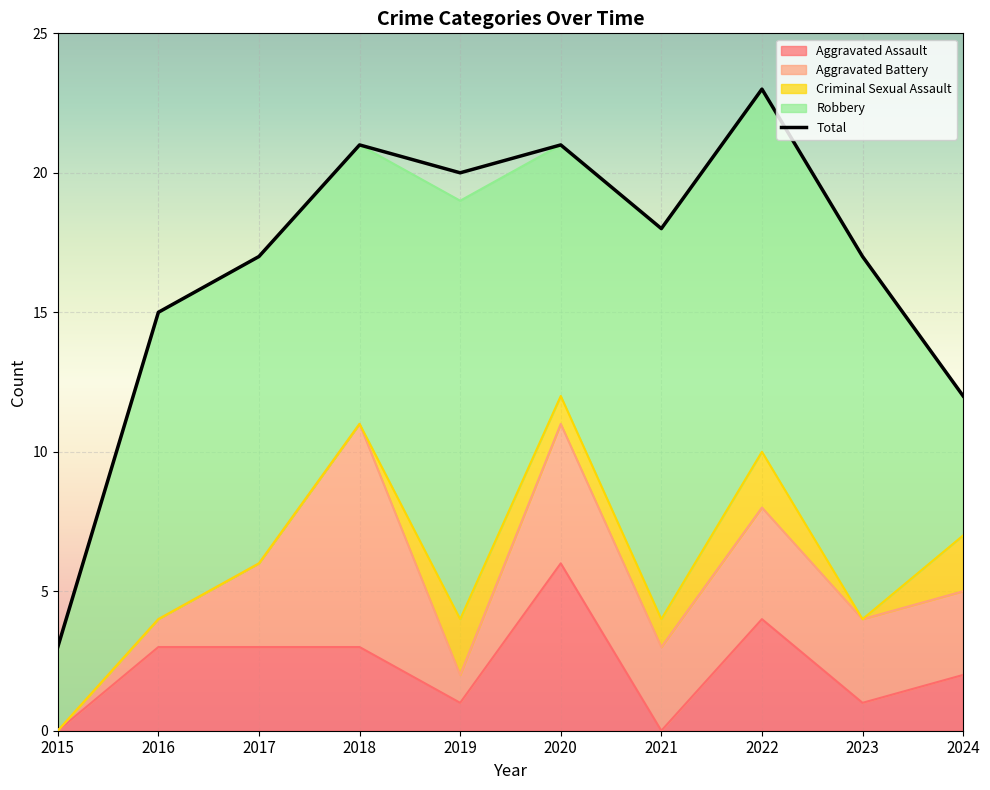

What is the value of the Total point at the 5th from the left?

20